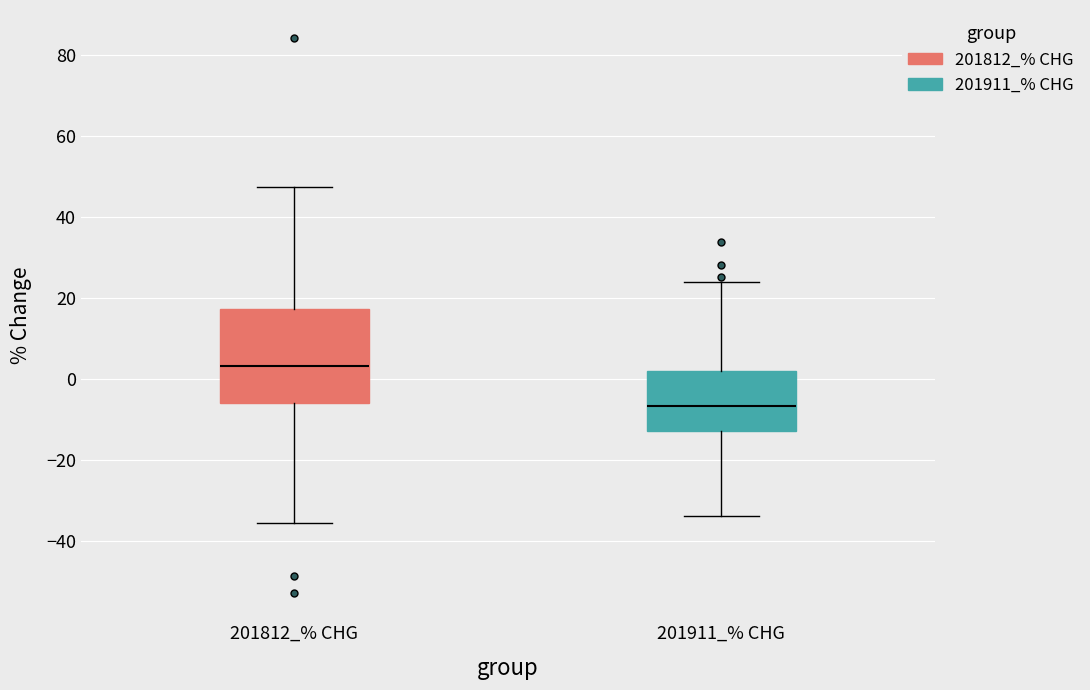

Where is the upper edge of the box for 201911_% CHG on the y-axis? The values are not printed on the chart, so give them approximately, as read against the axis.

2